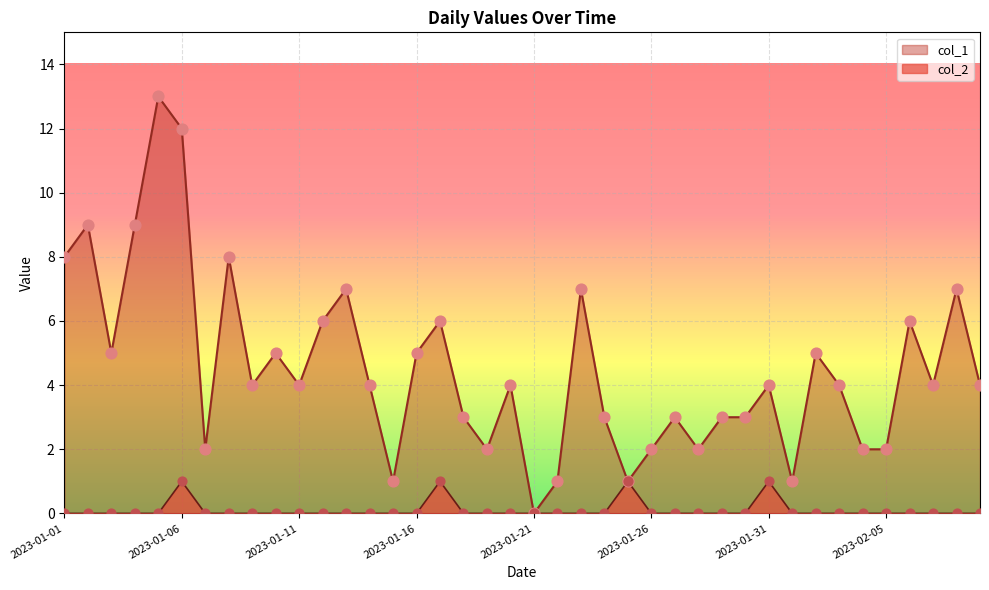

Which series reaches the maximum Y coordinate?

col_1